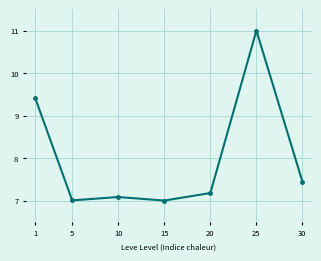

The value at 20 is 7.2. True or false?

True